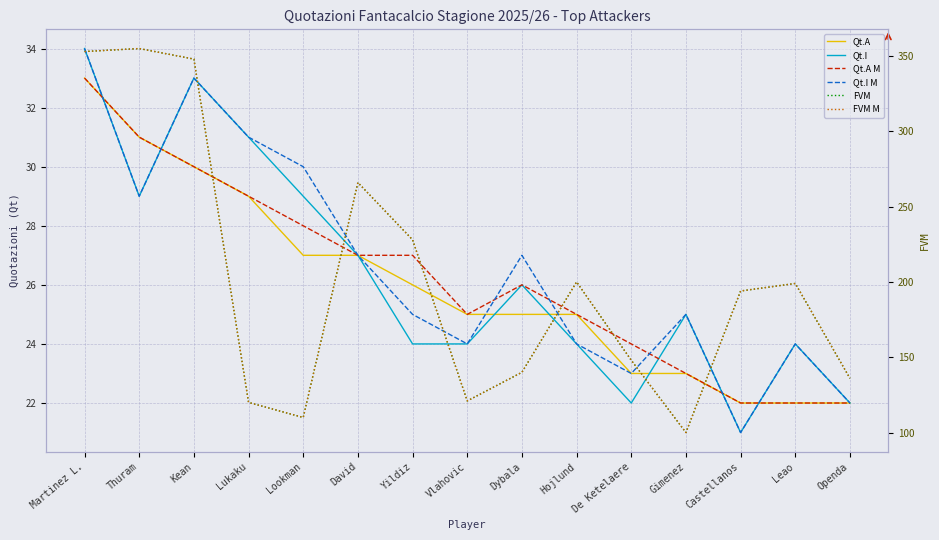

What is the maximum value shown in the chart?

355